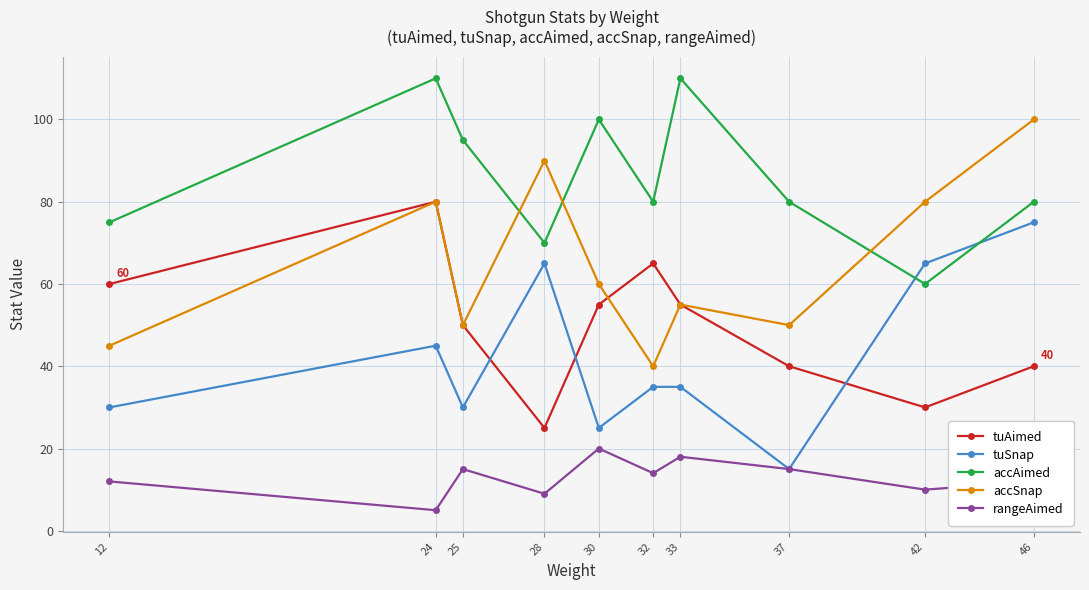

Where do accSnap and accAimed first cross each other?

25 and 28